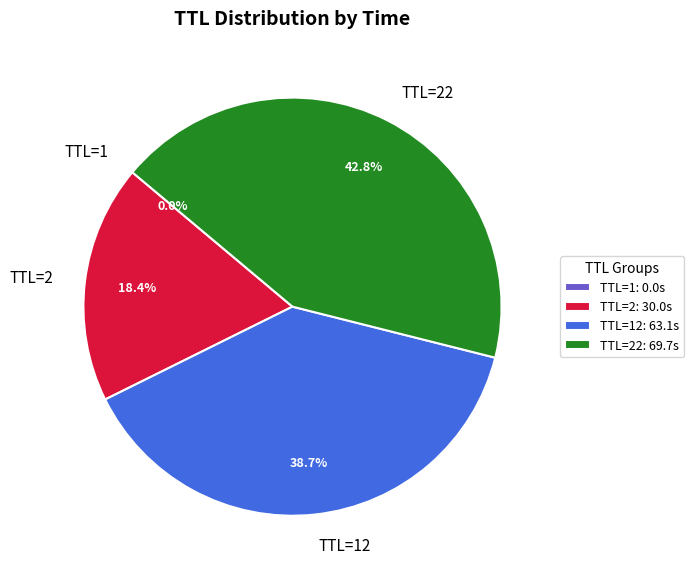

Combined, what portion of the pie is TTL=12: 63.1s and TTL=22: 69.7s?

81.6%